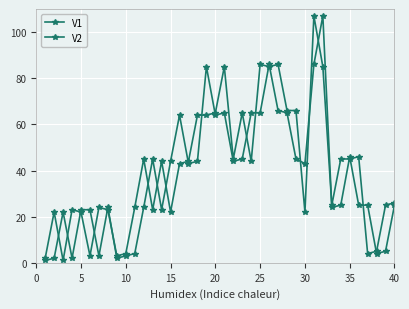

Is this an area chart (filled region under the line)?

No